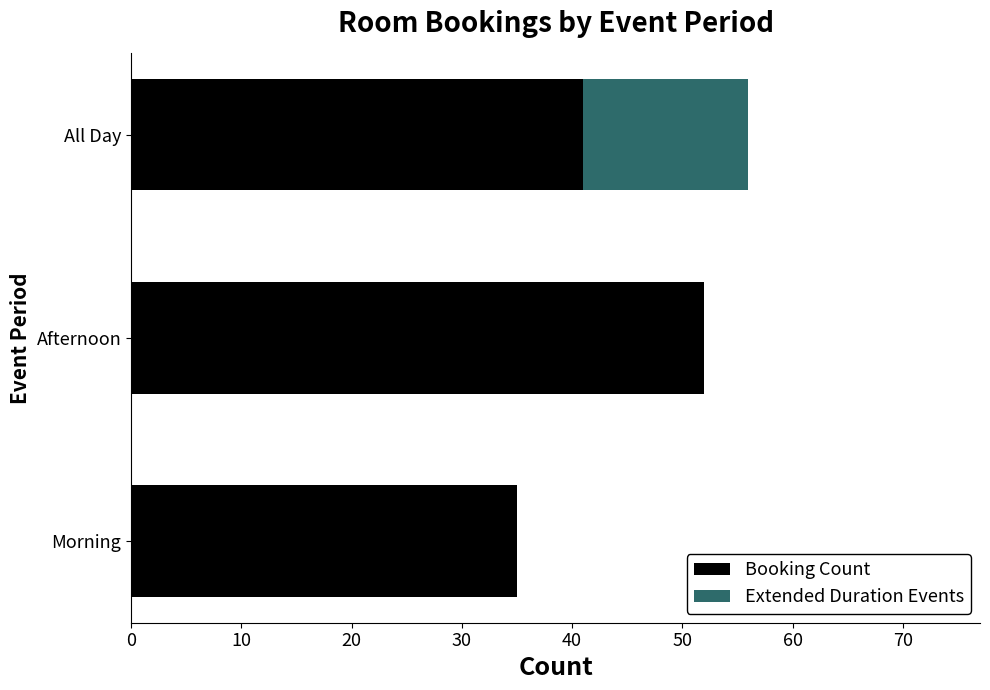

What is the total value across all series at All Day?

56